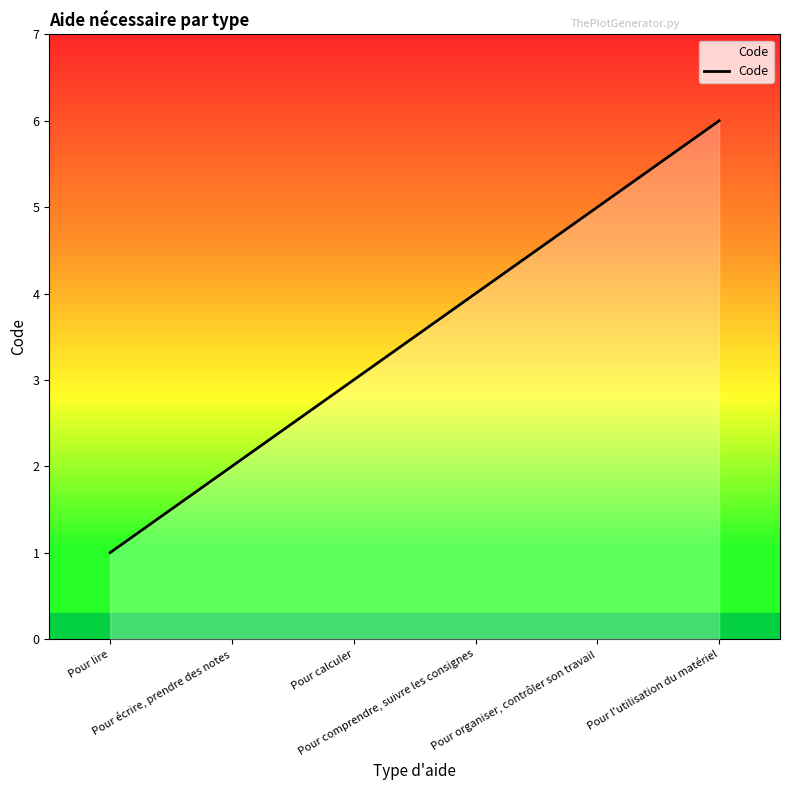

Rank the categories by value from lowest to highest.

Pour lire, Pour écrire, prendre des notes, Pour calculer, Pour comprendre, suivre les consignes, Pour organiser, contrôler son travail, Pour l'utilisation du matériel